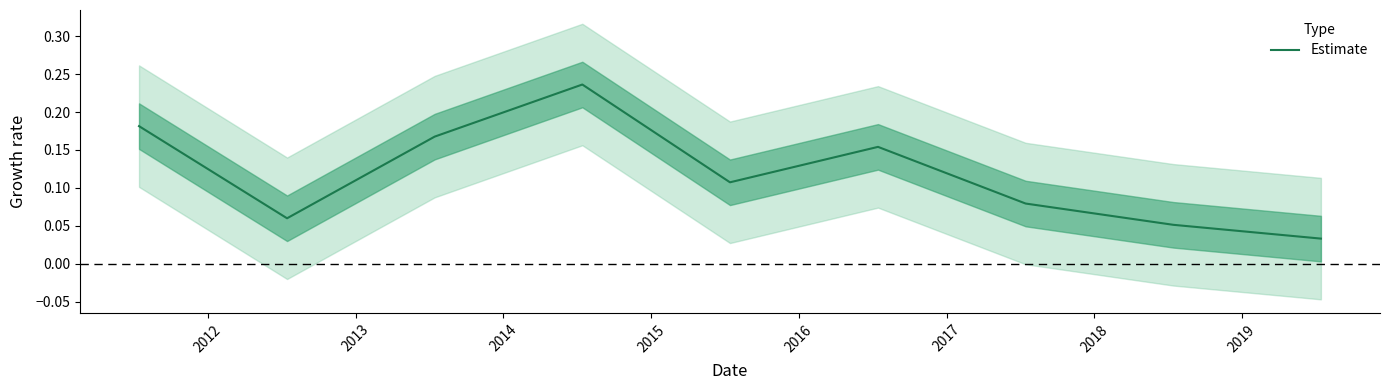

True or false: the data has more than 1 interior local peaks.

True